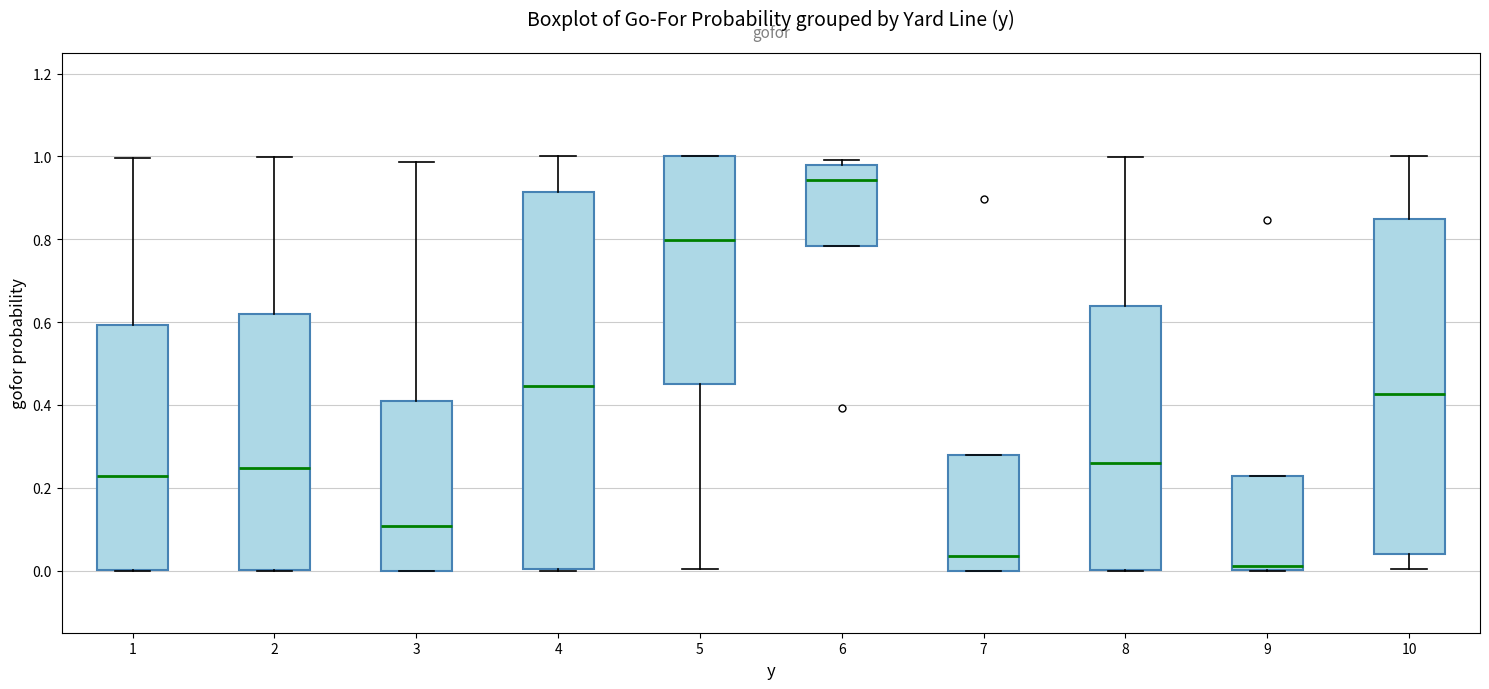

Which box has the lowest median line?

9